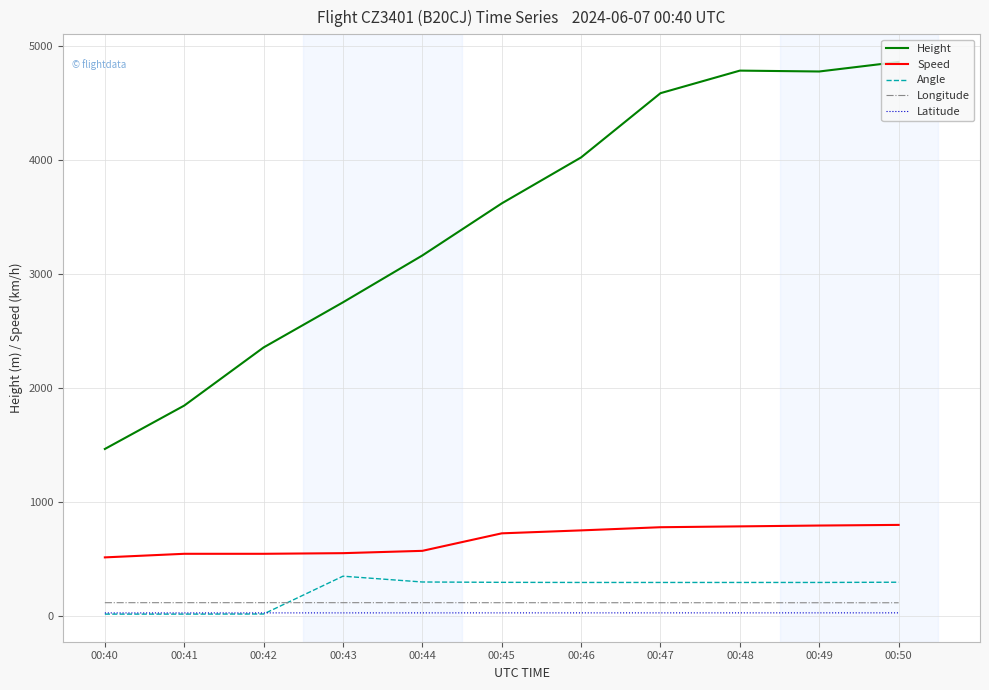

Which series changed the most between 00:41 and 00:45?

Height